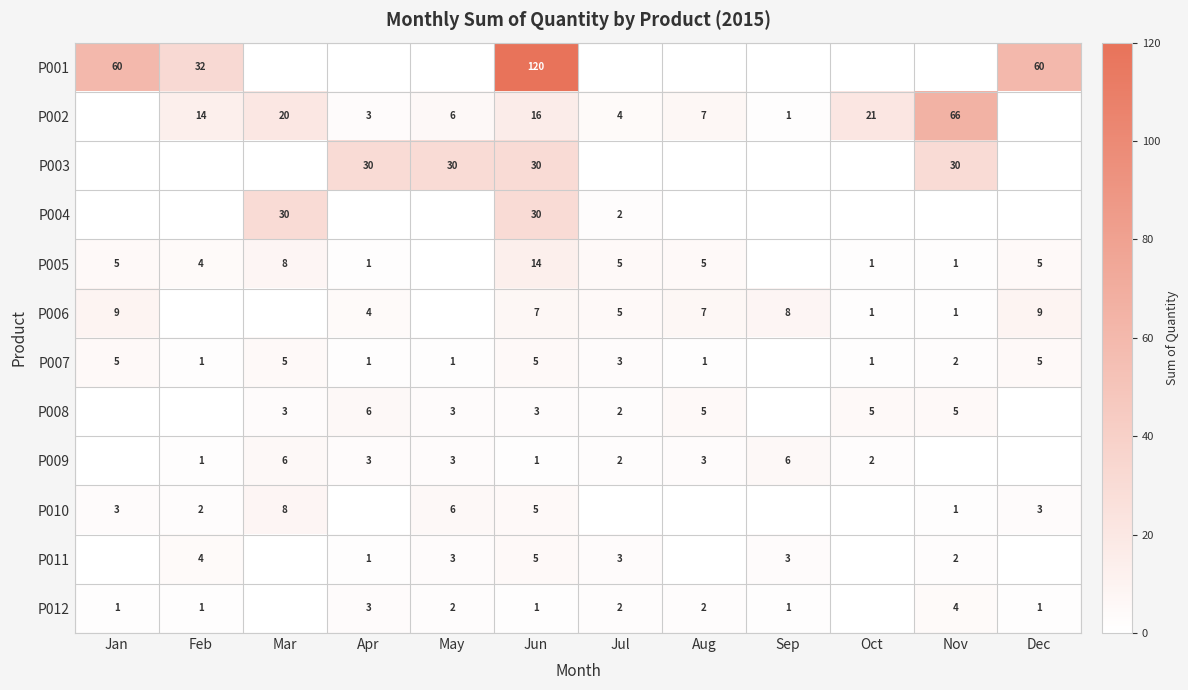

What is the difference between the highest and lowest values at Jun?

119